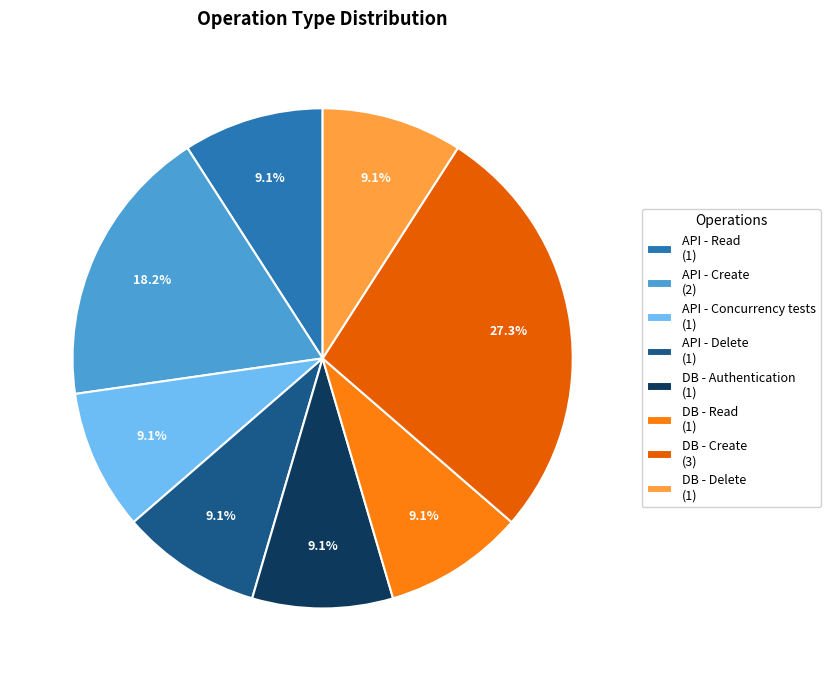

Is there a majority slice in this chart?

No